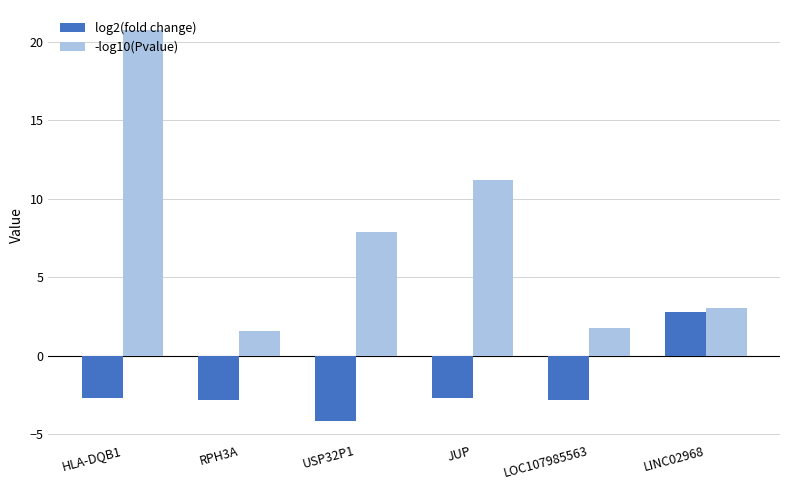

Which series has the largest total across all categories?

-log10(Pvalue)